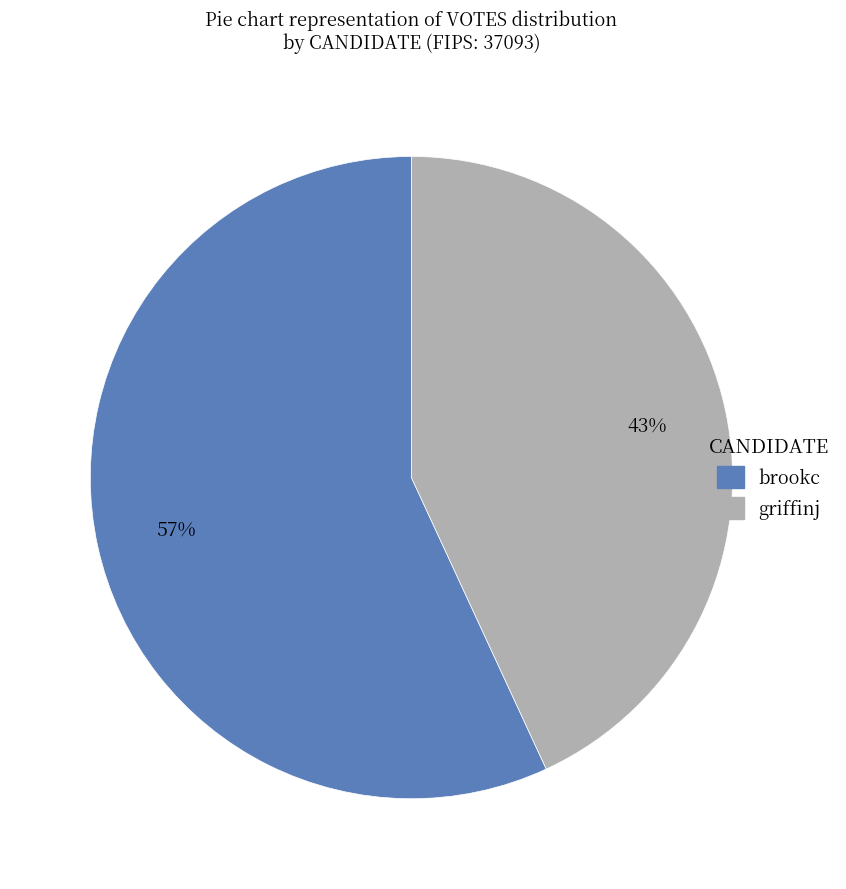

True or false: brookc accounts for 51% of the total.

False